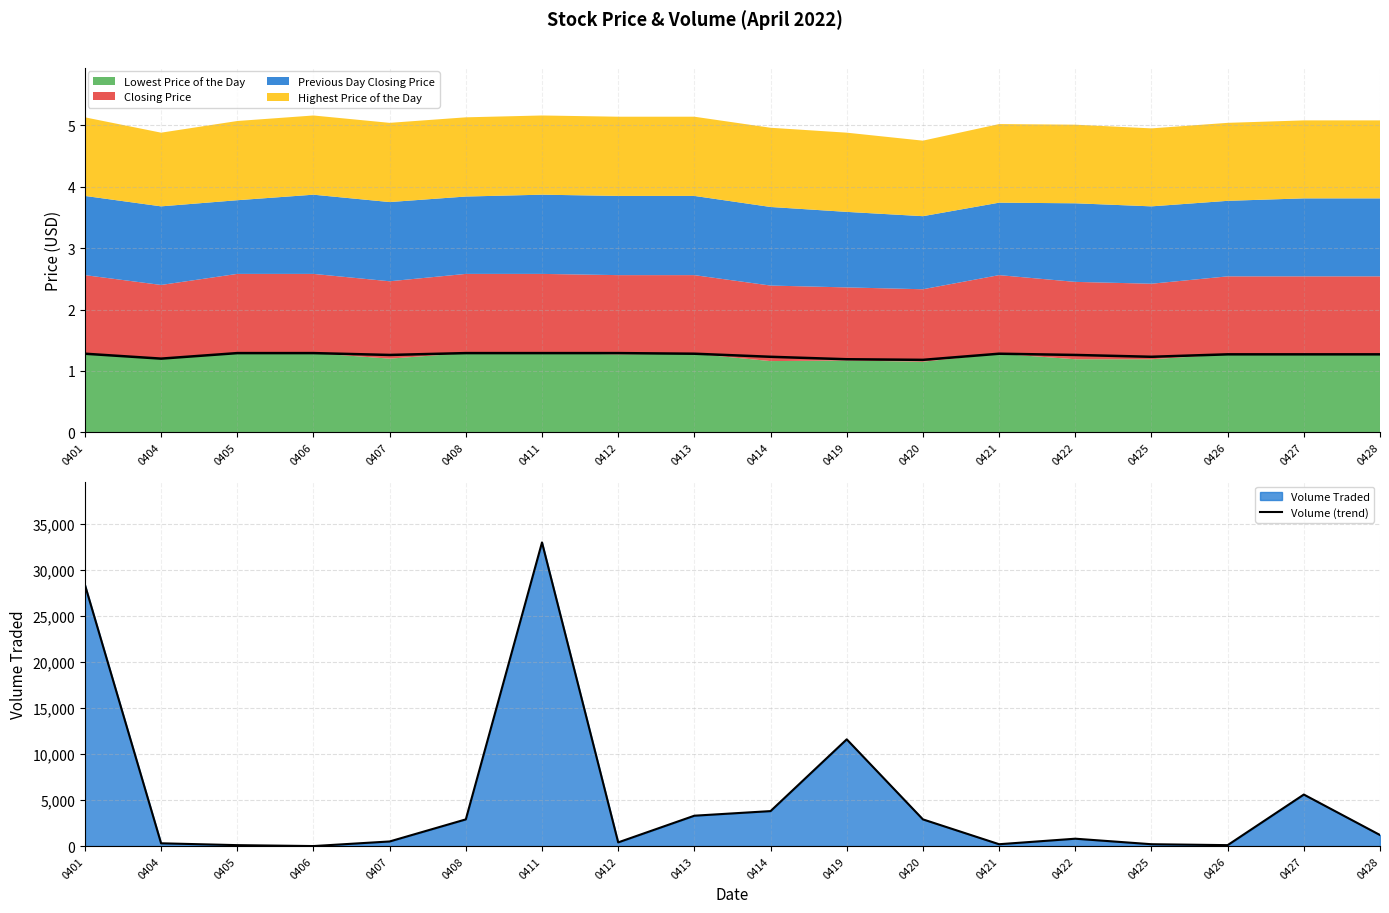

Reading left to right, list all the values displayed in this chart.

Closing Price (line): 0401=1.3	0404=1.2	0405=1.3	0406=1.3	0407=1.3	0408=1.3	0411=1.3	0412=1.3	0413=1.3	0414=1.2	0419=1.2	0420=1.2	0421=1.3	0422=1.3	0425=1.2	0426=1.3	0427=1.3	0428=1.3
Volume (trend): 0401=28400.0	0404=300.0	0405=100.0	0406=0.0	0407=500.0	0408=2900.0	0411=33000.0	0412=400.0	0413=3300.0	0414=3800.0	0419=11600.0	0420=2900.0	0421=200.0	0422=800.0	0425=200.0	0426=100.0	0427=5600.0	0428=1200.0